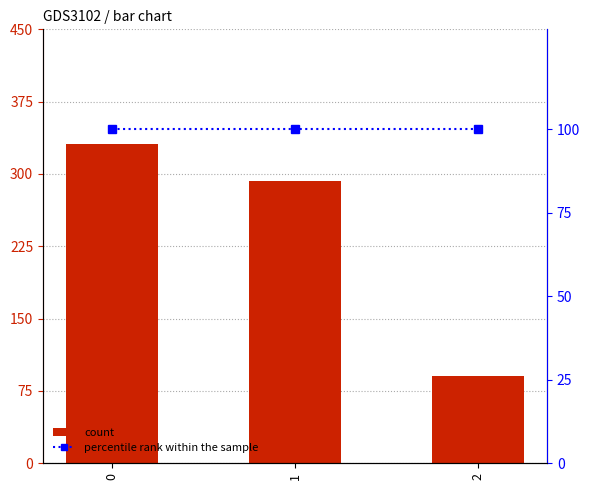

What value does the count series have at 1?

293